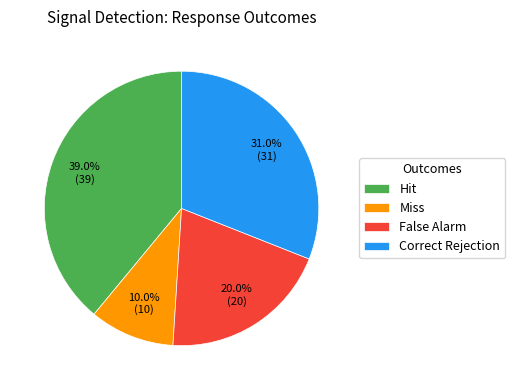

What is the ratio of the value at Miss to the value at Hit?

0.3